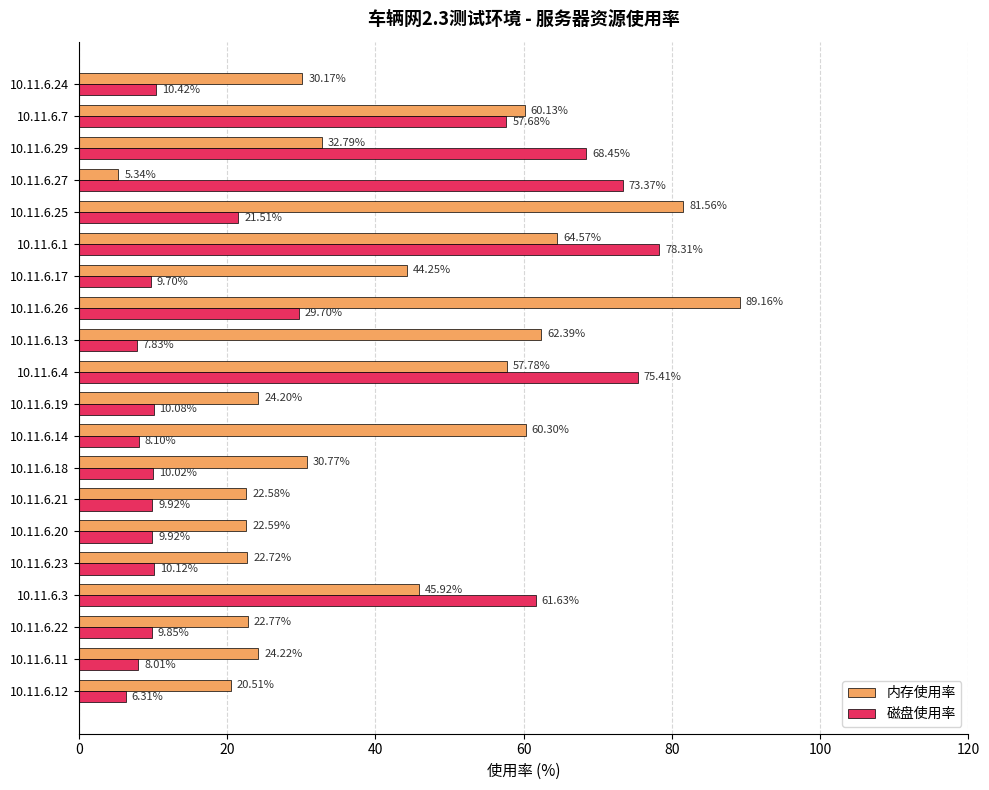

At which label is 内存使用率 closest to 47?

10.11.6.3